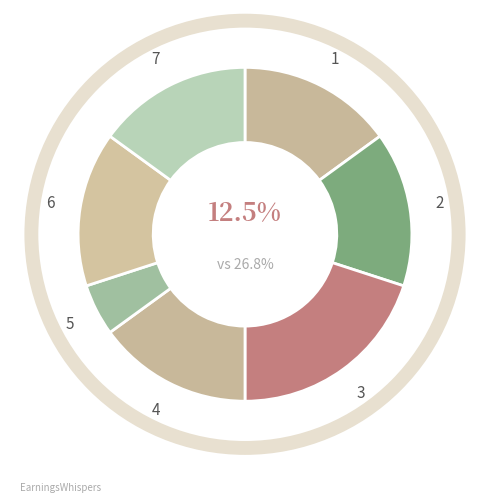

To the nearest percent, what is the difference between the largest and smallest slice percentages?

15%